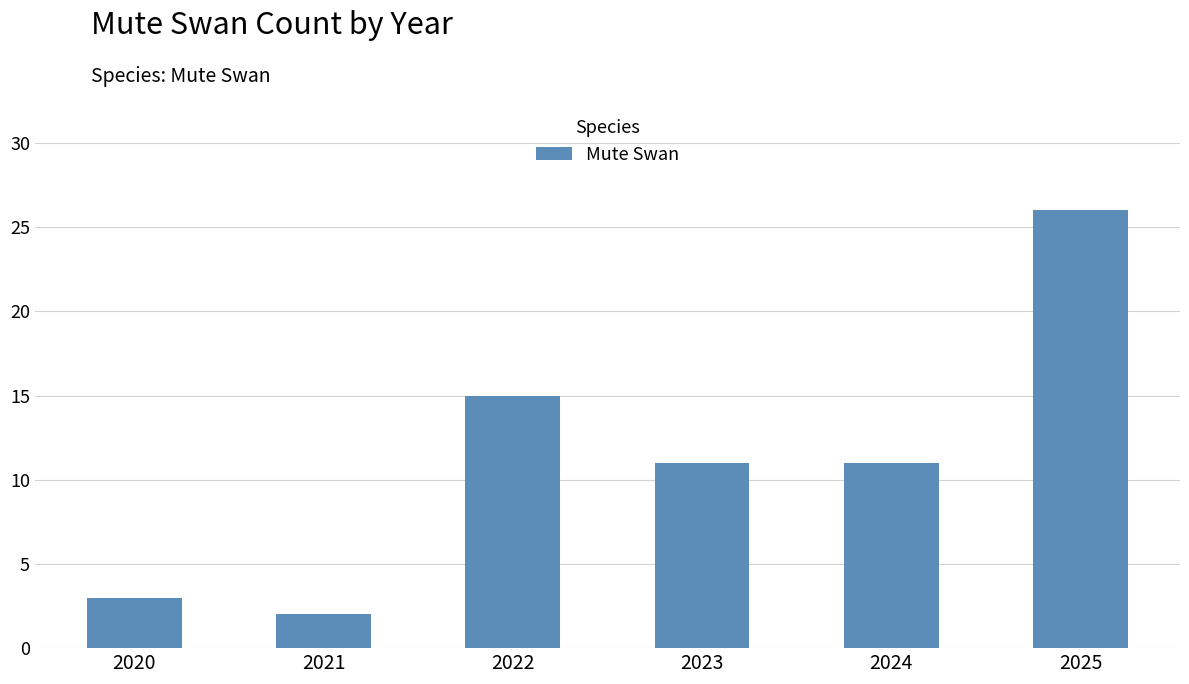

What is the approximate value at 2020?

3